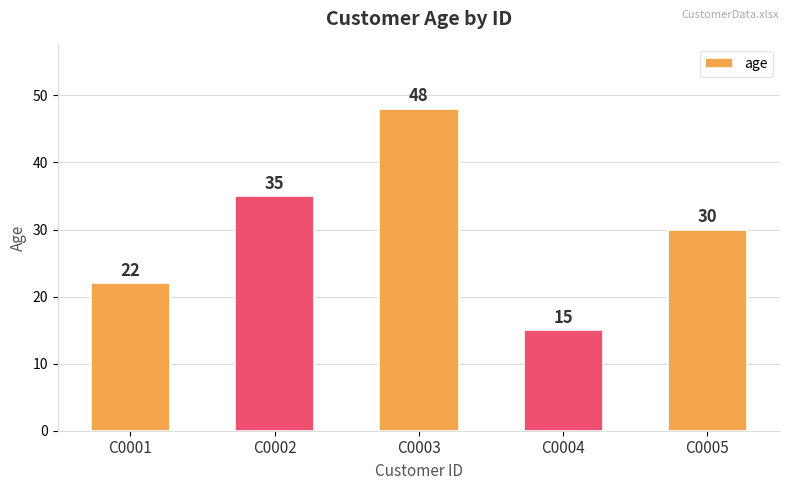

What is the change in value from C0001 to C0004?

-7